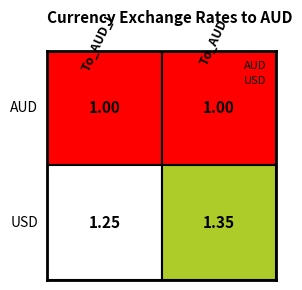

The AUD series shows 1.0 at 0. True or false?

True